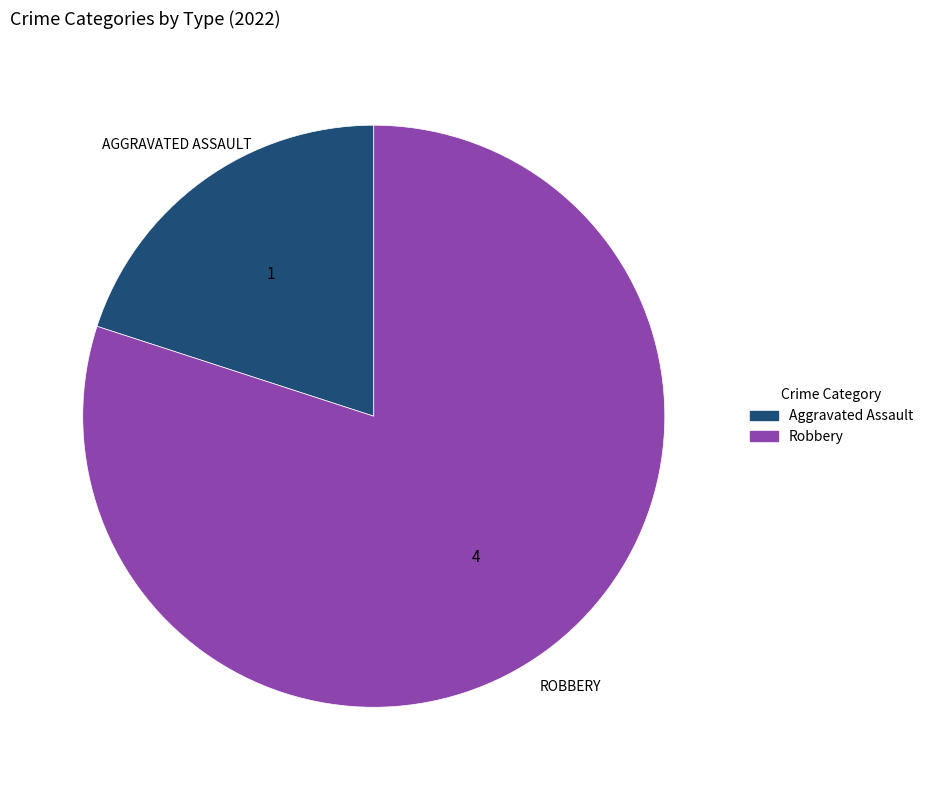

Does any single category account for the majority?

Yes